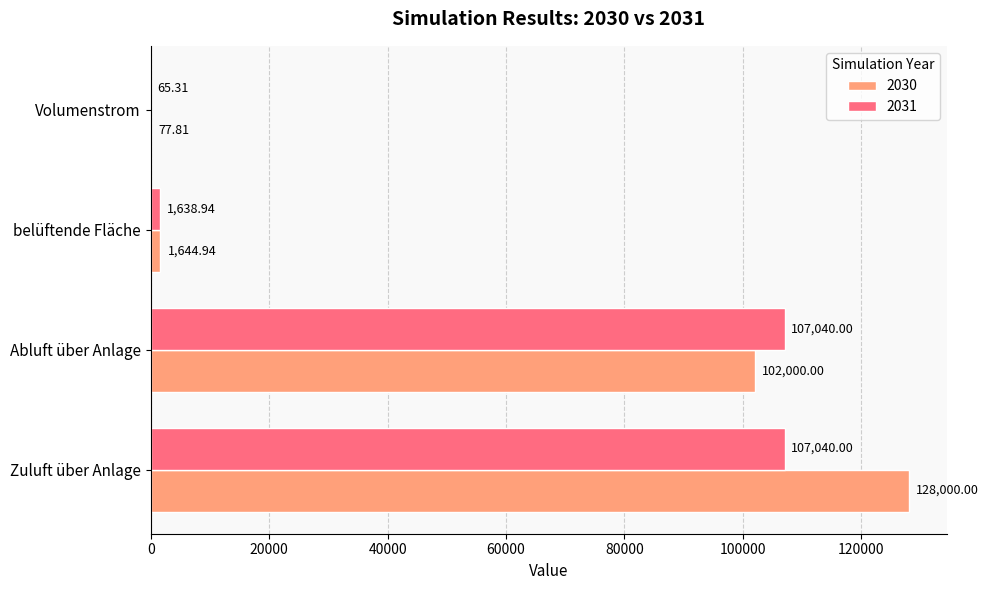

At which label does 2030 reach its peak?

Zuluft über Anlage